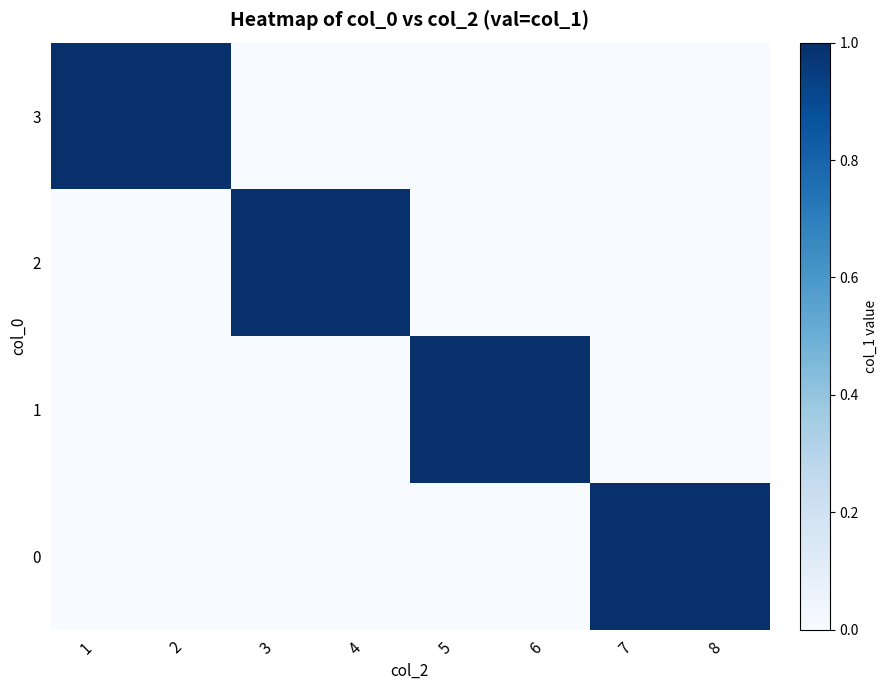

List the series in order of their peak value, highest first.

3, 2, 1, 0